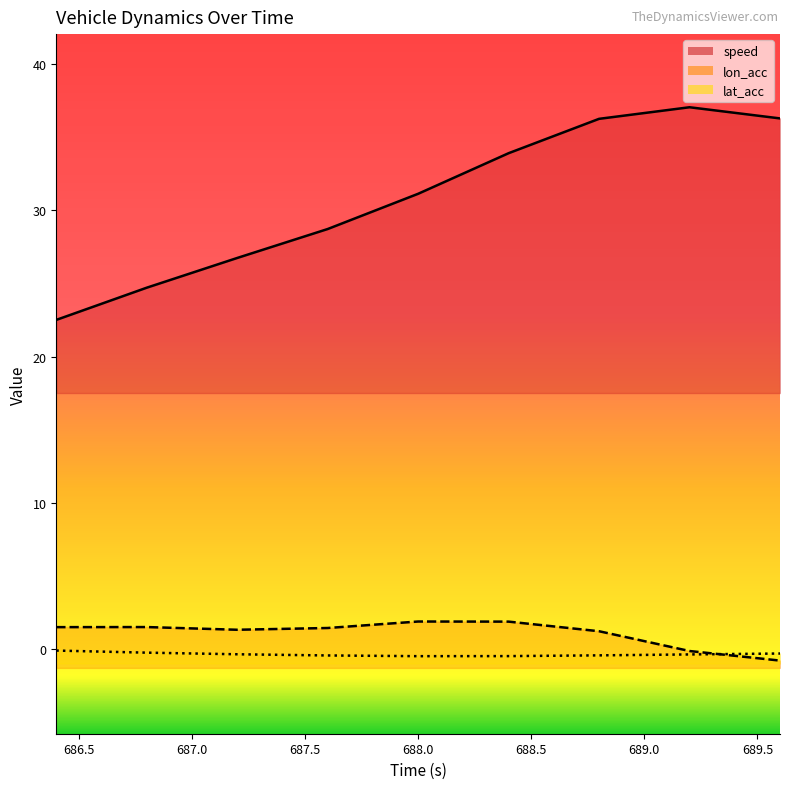

At how many categories does at least one series exceed 10?

9